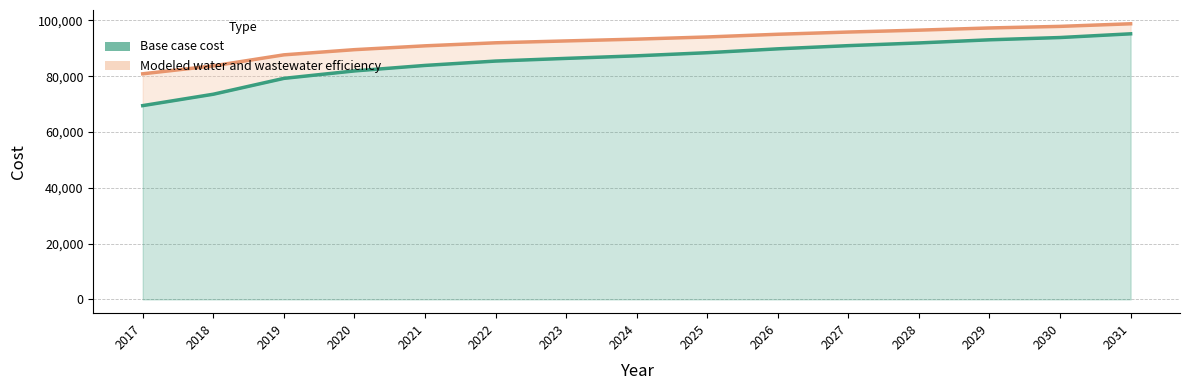

Which has a higher value, 2028 or 2026?

2028